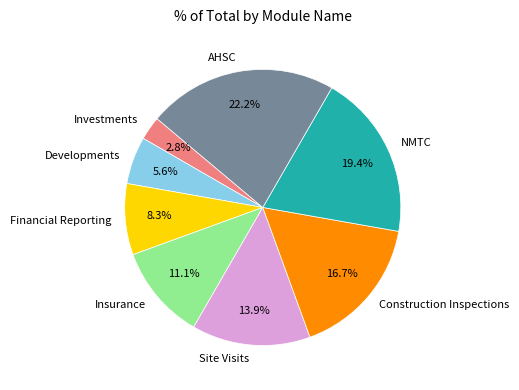

What percentage is the Investments slice, to the nearest percent?

3%